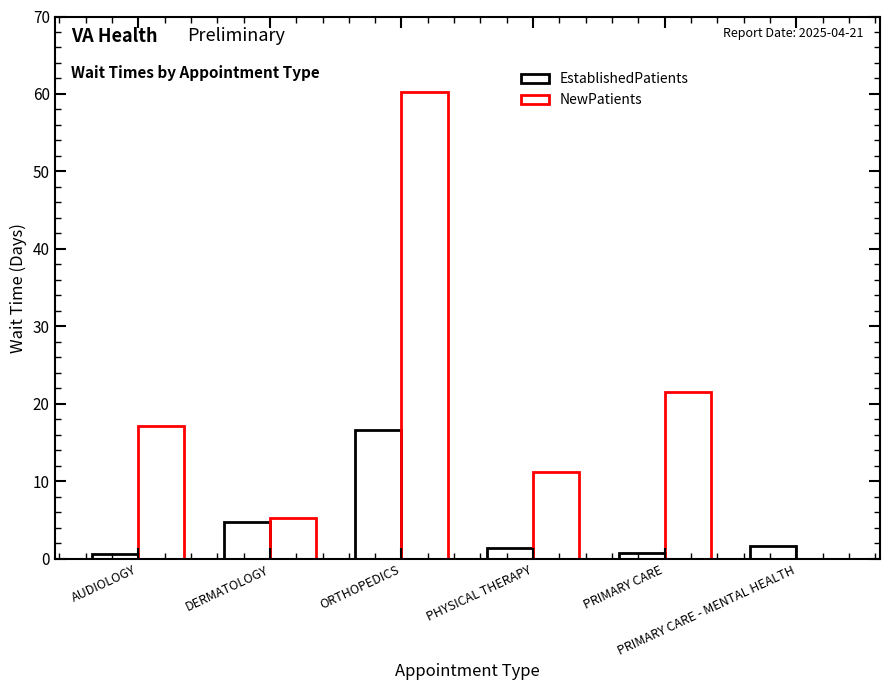

Are the bars grouped side by side (vs. stacked)?

Yes